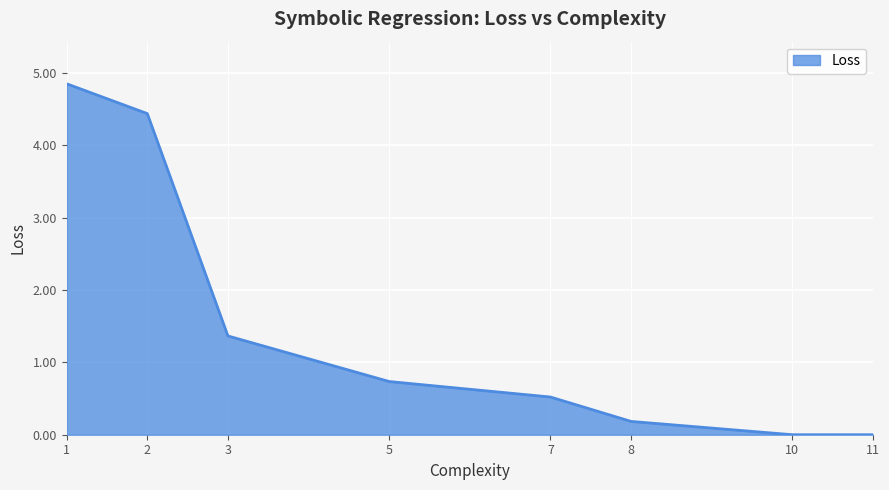

What is the greatest value displayed?

4.8